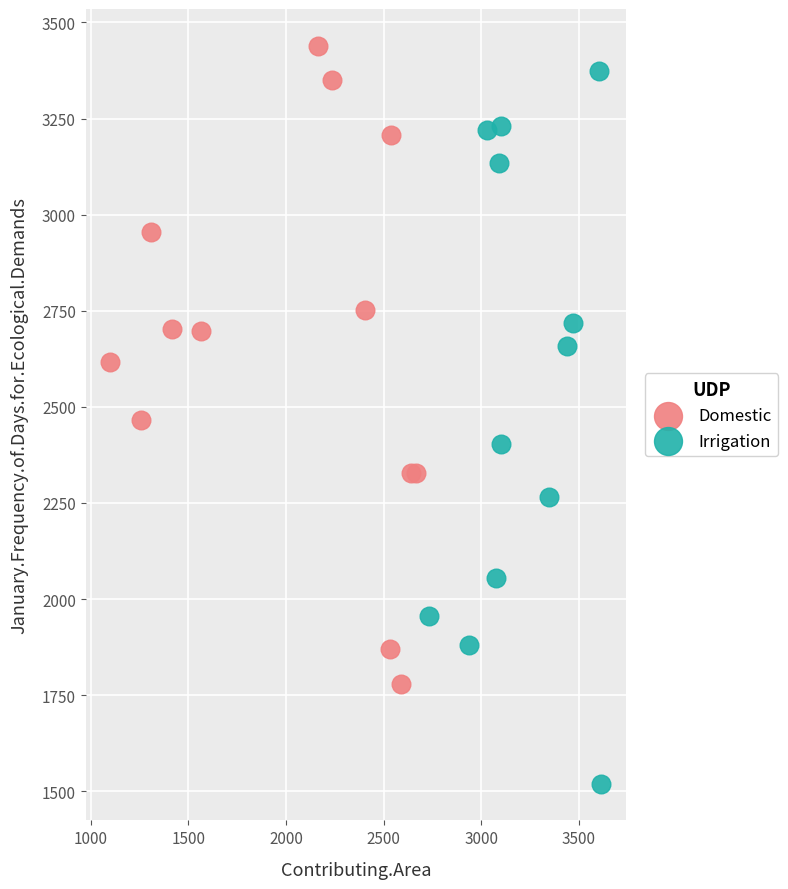

Which series contains the lowest Y value?

Irrigation